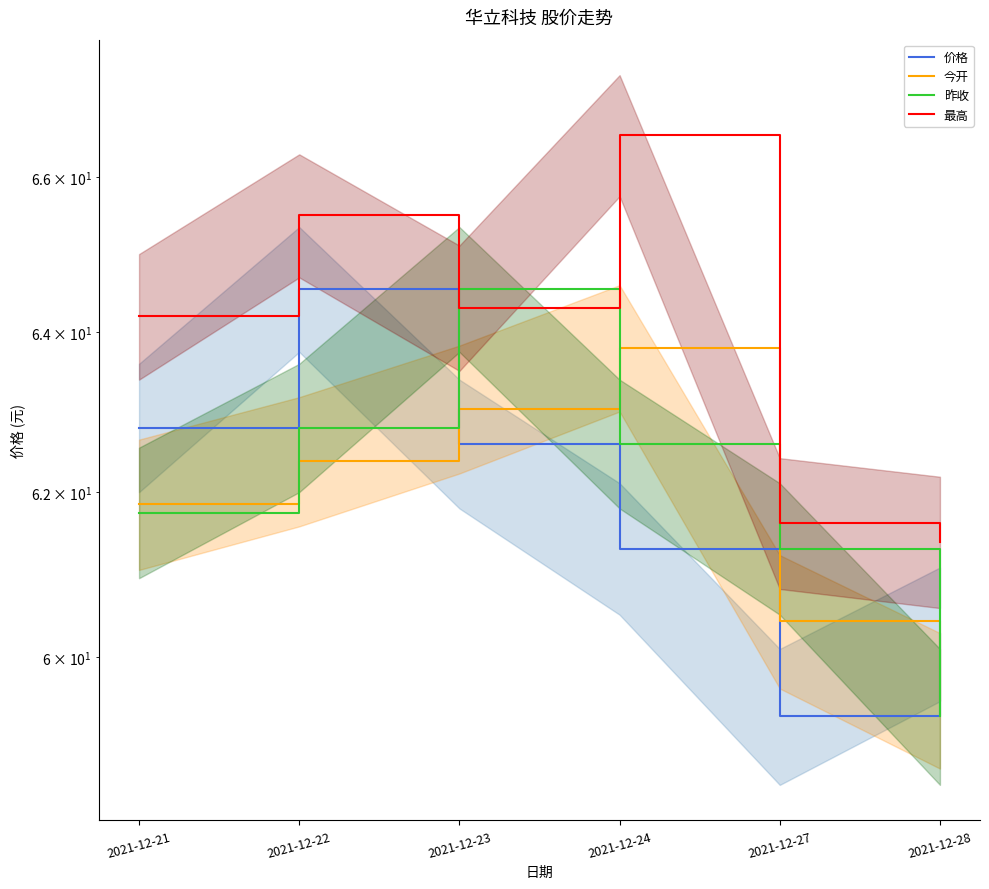

What is the sum of all 价格 values?

370.8